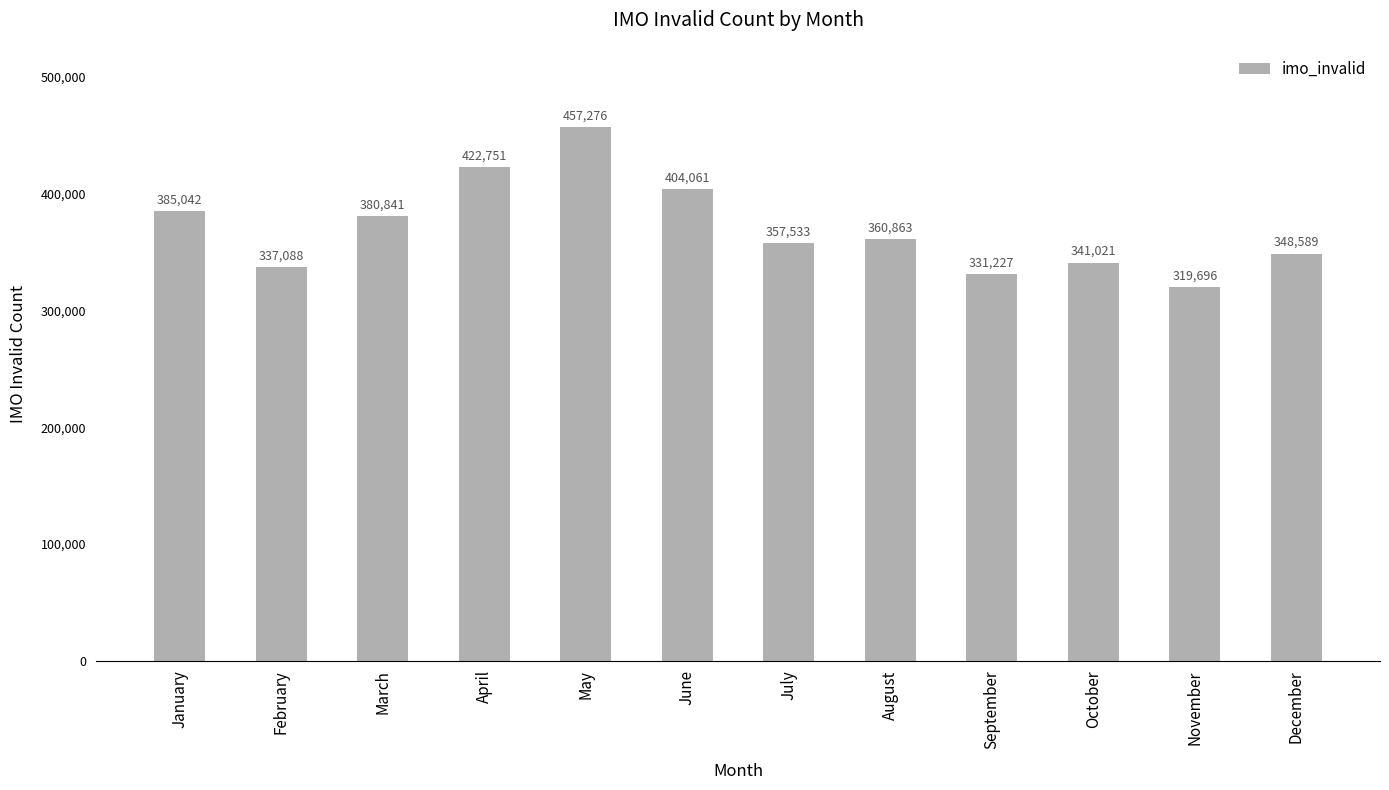

Approximately how many times larger is the value at March compared to September?

1.1